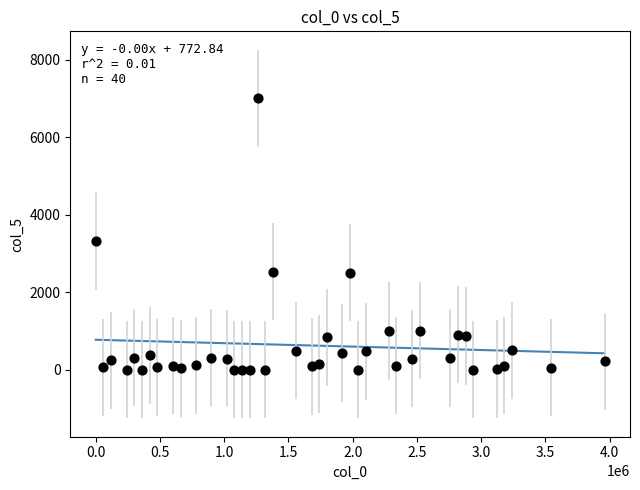

What is the range of Y values (max minus min)?

7001.9